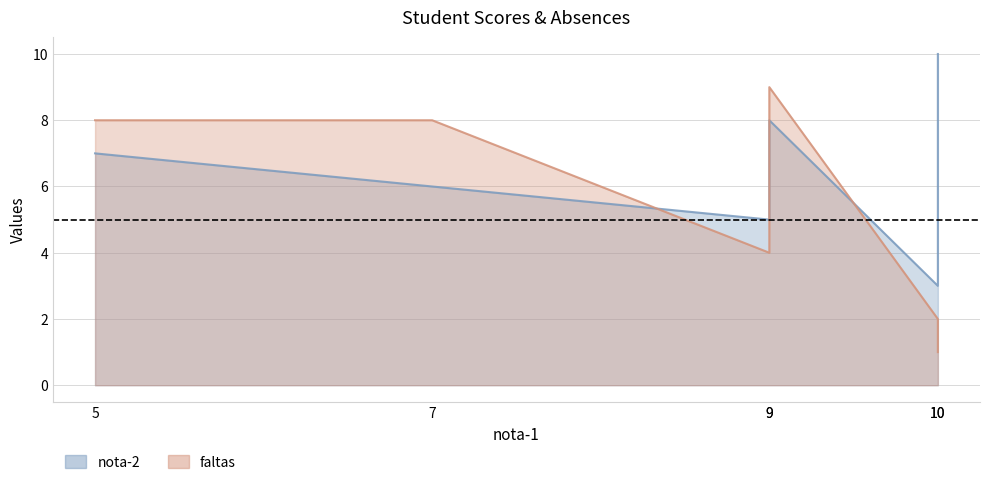

What are all the series names shown in the legend?

nota-2, faltas